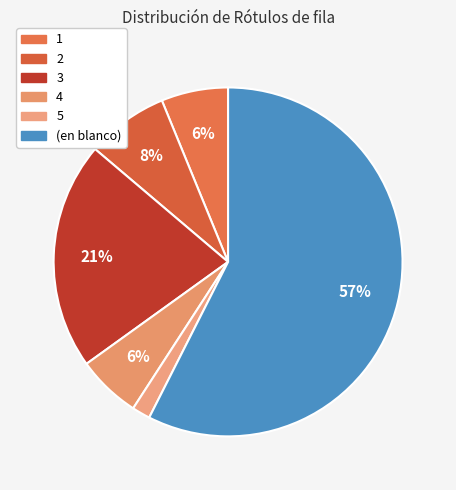

Which category has the biggest portion of the pie?

(en blanco)